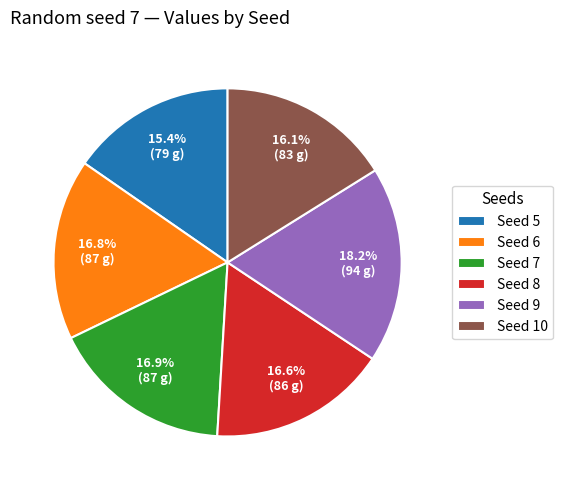

Combined, do Seed 10 and Seed 6 account for over 50%?

No